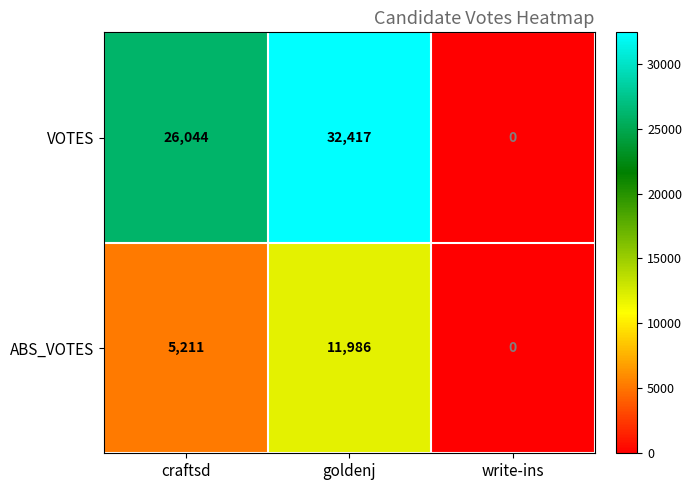

How many distinct data groups are displayed?

2